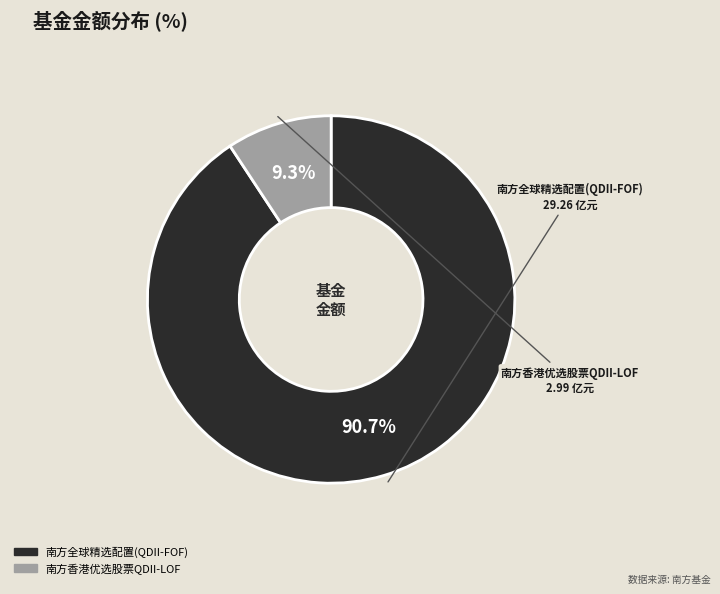

To the nearest percent, what is the average slice percentage?

50%